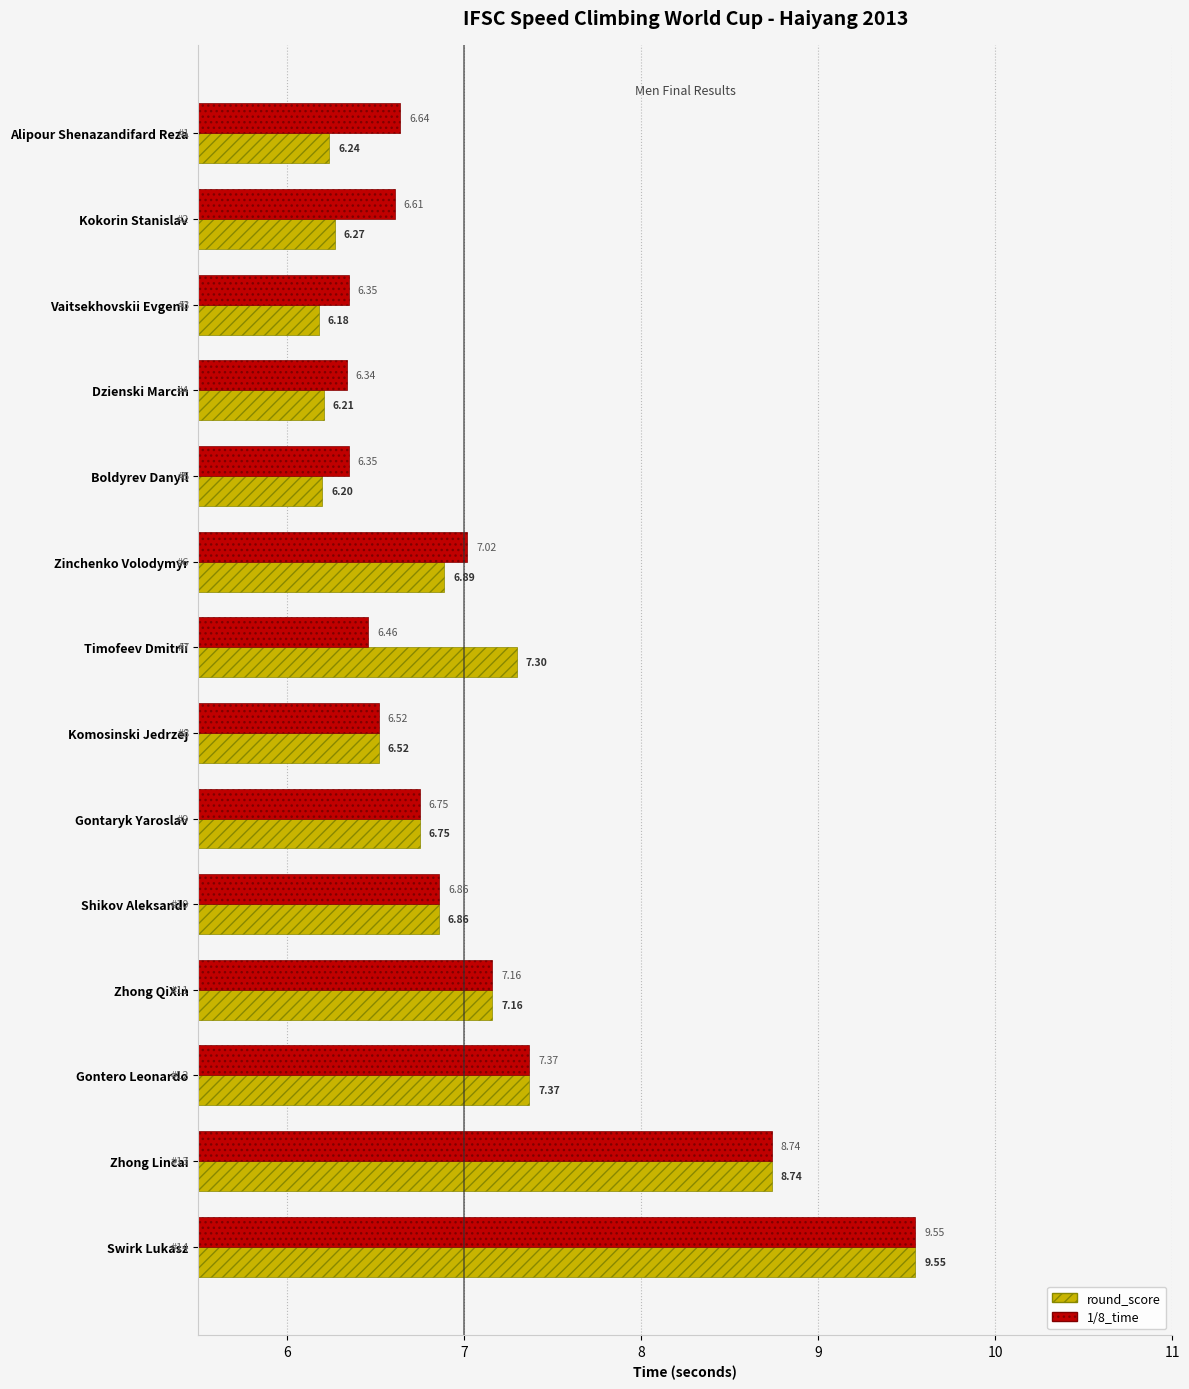

Rank the series at Timofeev Dmitrii from lowest to highest value.

1/8_time, round_score